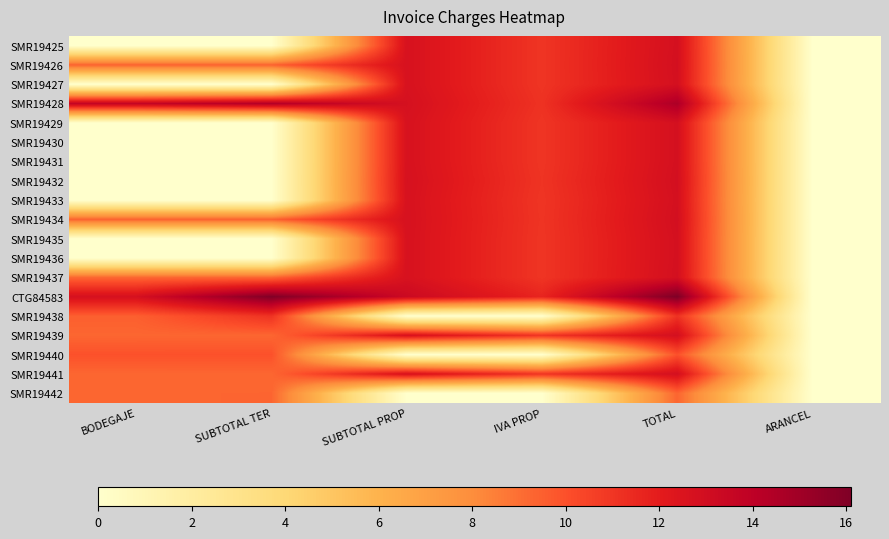

Count the number of categories in the chart.

6